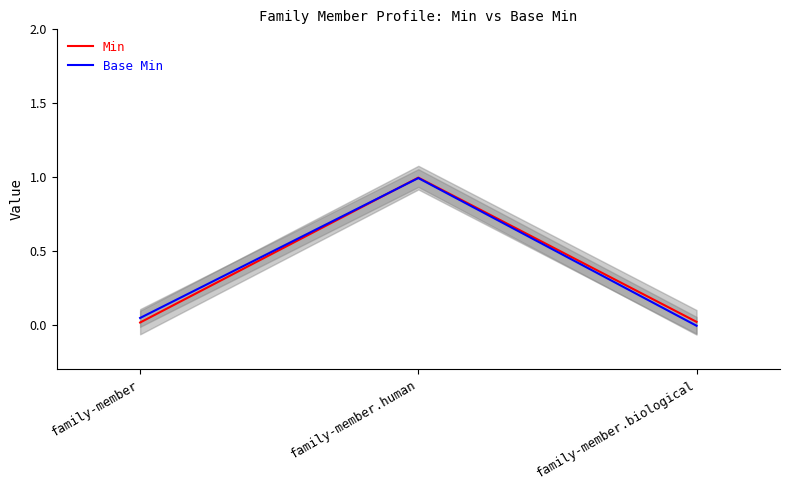

What is the total value across all series at family-member?

0.1